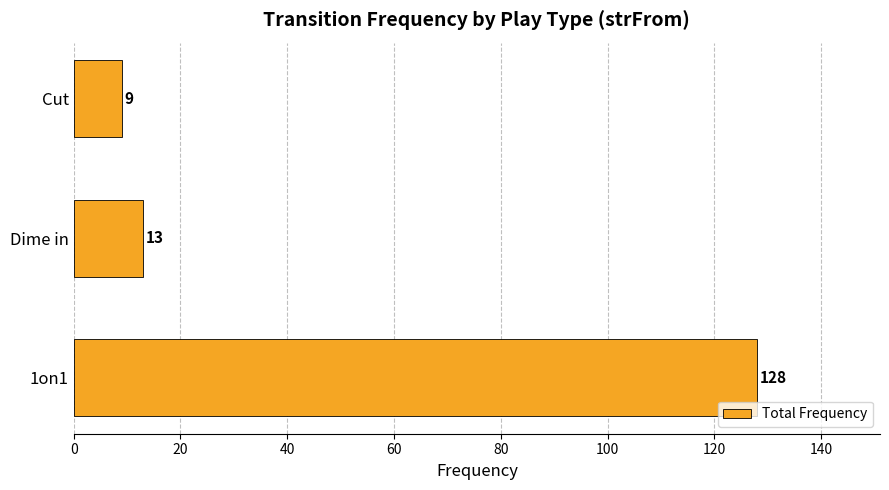

Rank the categories by value from lowest to highest.

Cut, Dime in, 1on1